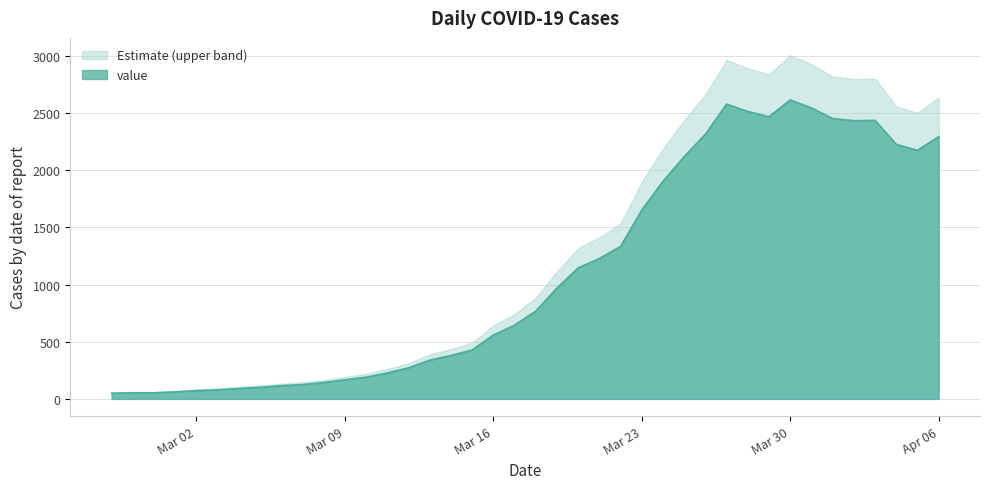

The chart shows a value of 2515 at 2020-03-28. True or false?

True